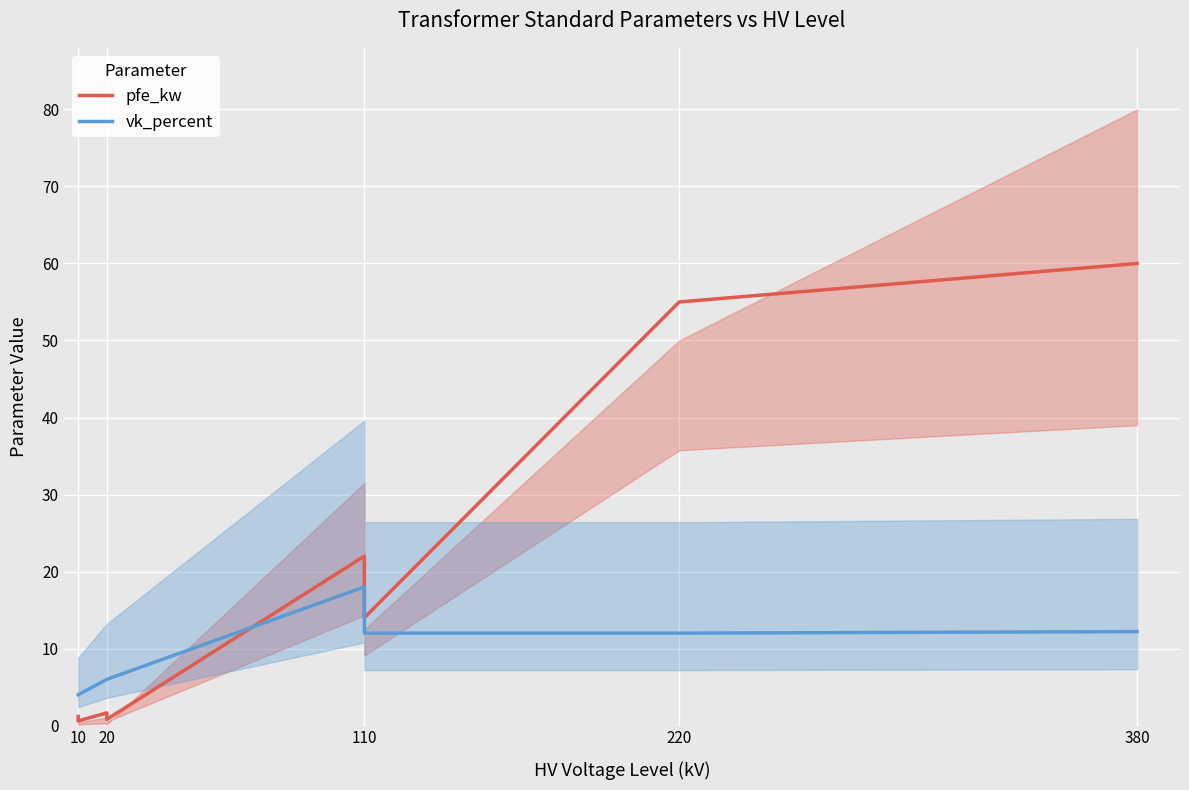

Which series changed the most between 20 and 380?

pfe_kw